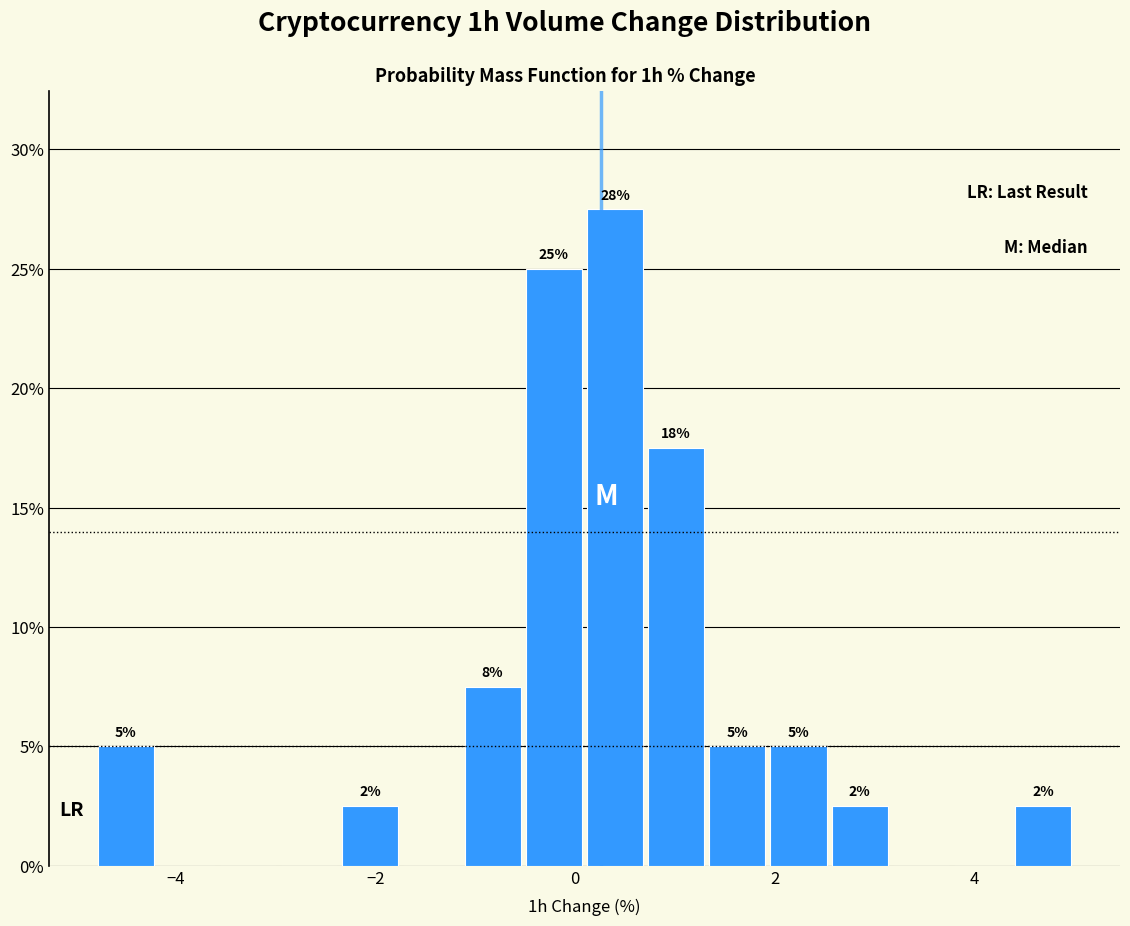

Read against the x-axis, roughly where is the centre of the tallest bar?

0.4